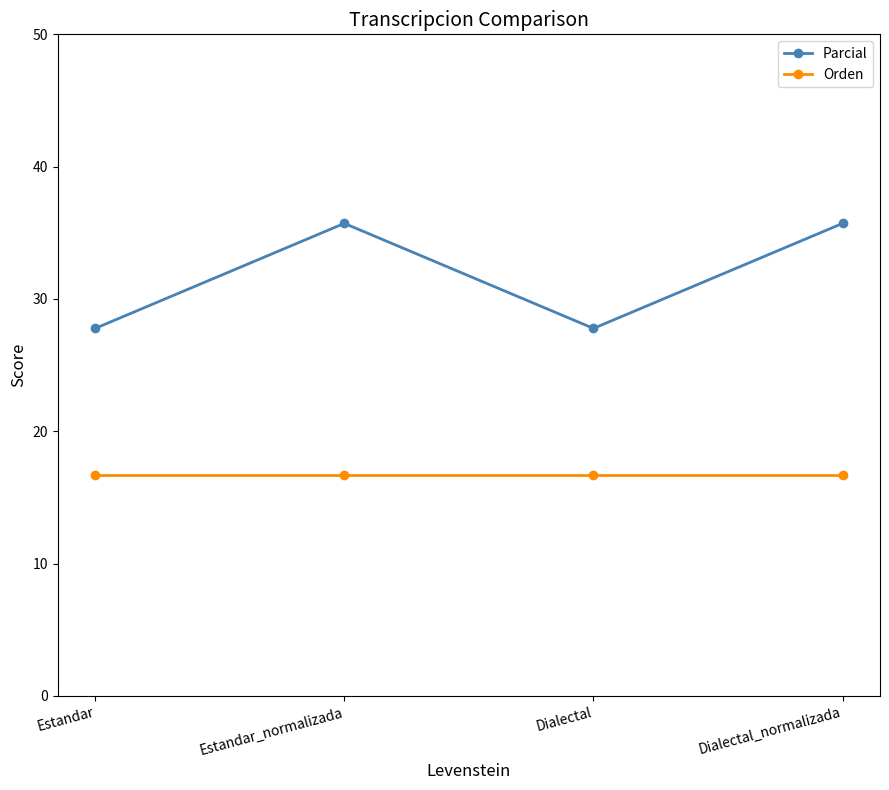

What is the minimum value for Parcial?

27.8